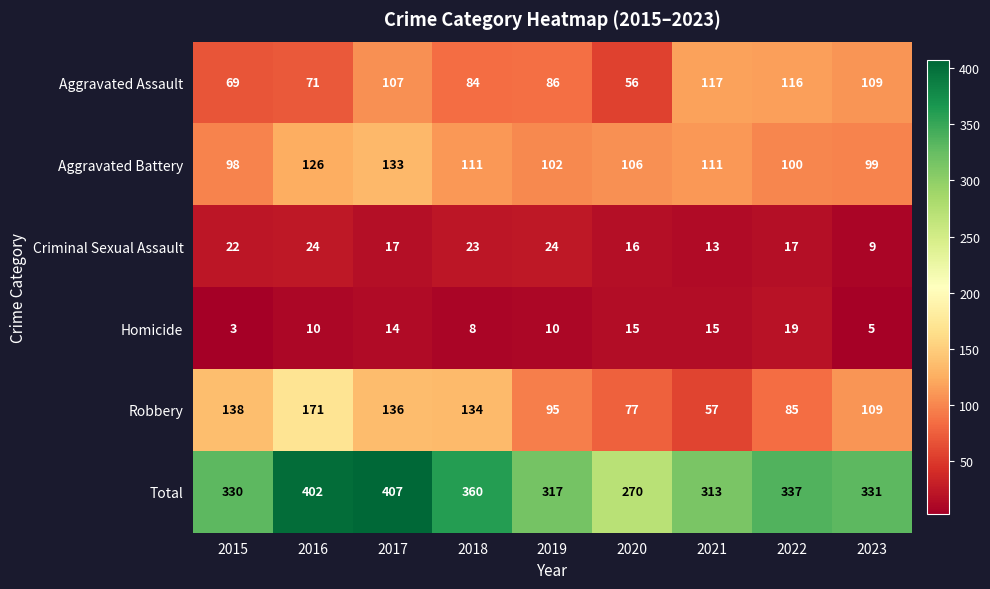

What is the difference between the highest and lowest values at 2015?

327